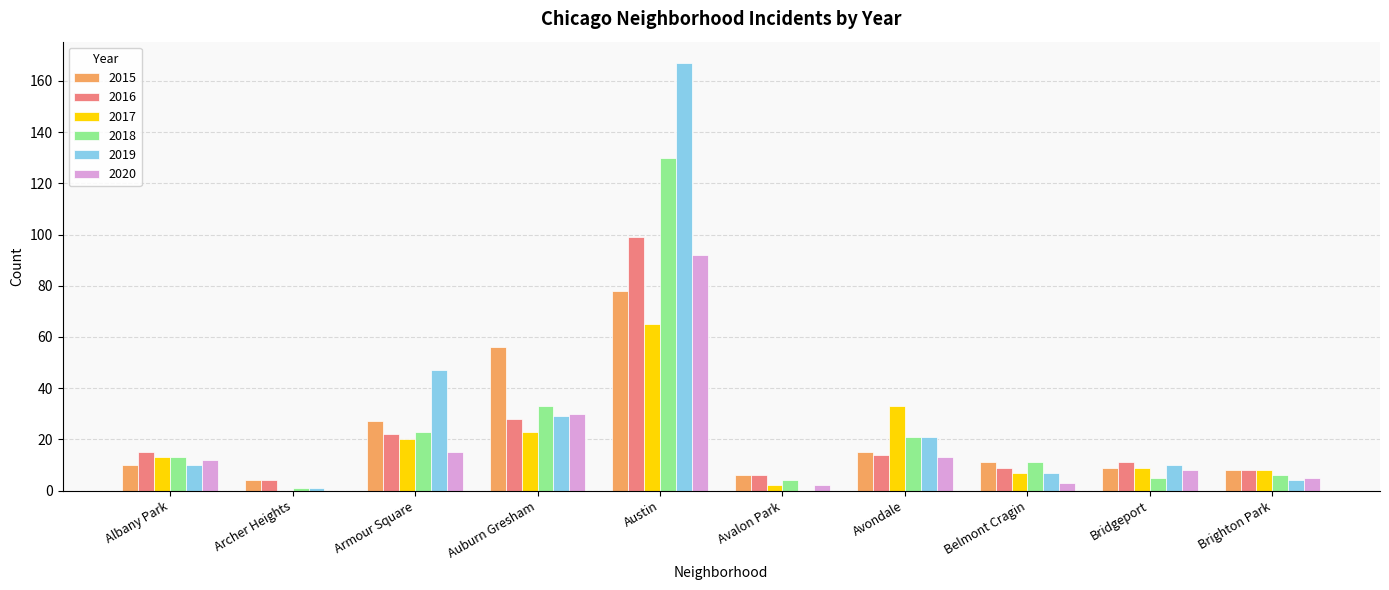

Reading left to right, list all the values displayed in this chart.

2015: 10	4	27	56	78	6	15	11	9	8
2016: 15	4	22	28	99	6	14	9	11	8
2017: 13	0	20	23	65	2	33	7	9	8
2018: 13	1	23	33	130	4	21	11	5	6
2019: 10	1	47	29	167	0	21	7	10	4
2020: 12	0	15	30	92	2	13	3	8	5